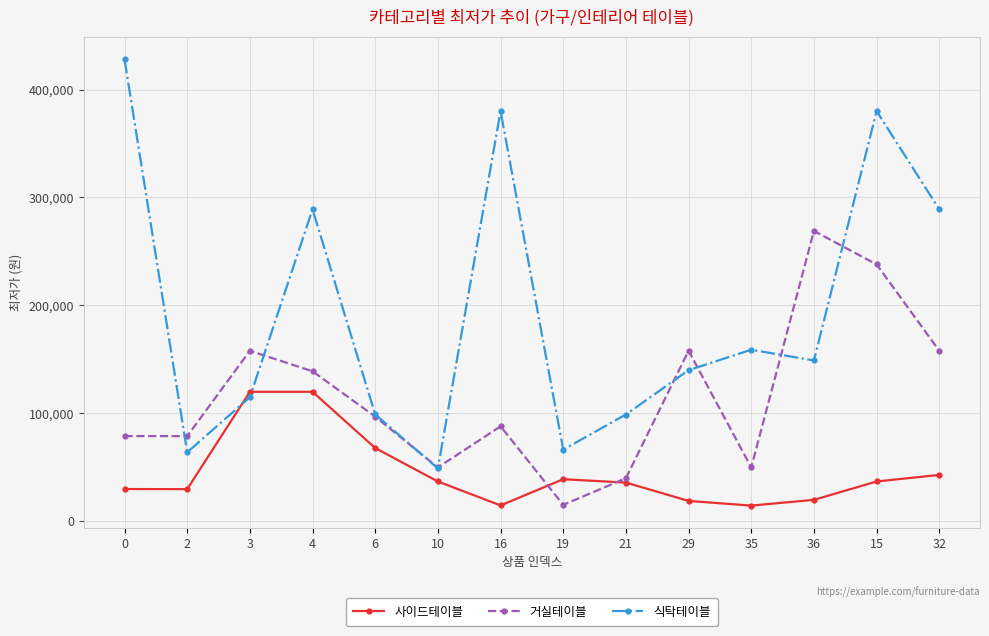

Which series has the largest range (max minus min)?

식탁테이블